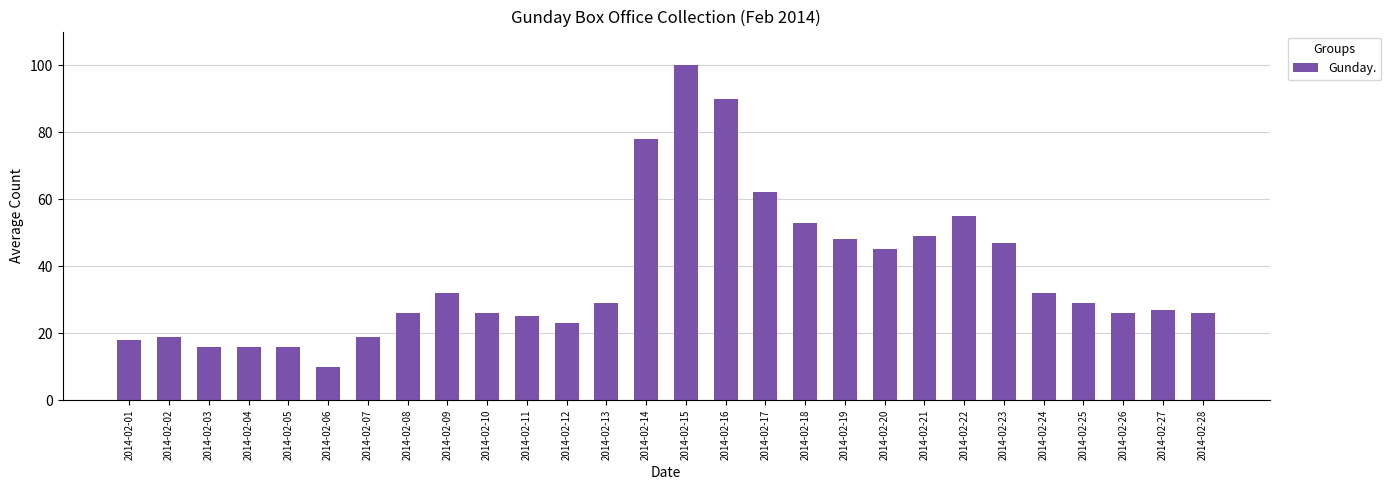

What is the average value?

37